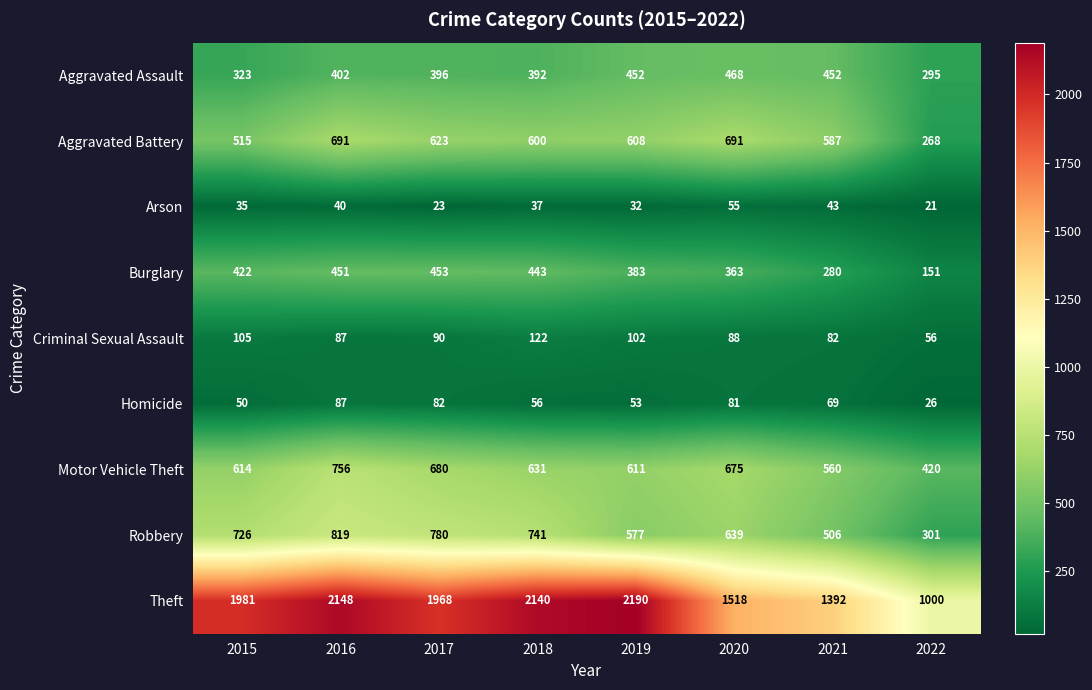

What is the greatest value displayed?

2190